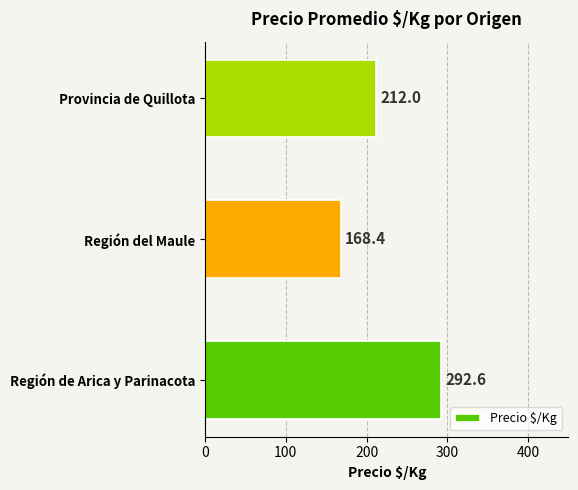

Count the number of categories in the chart.

3